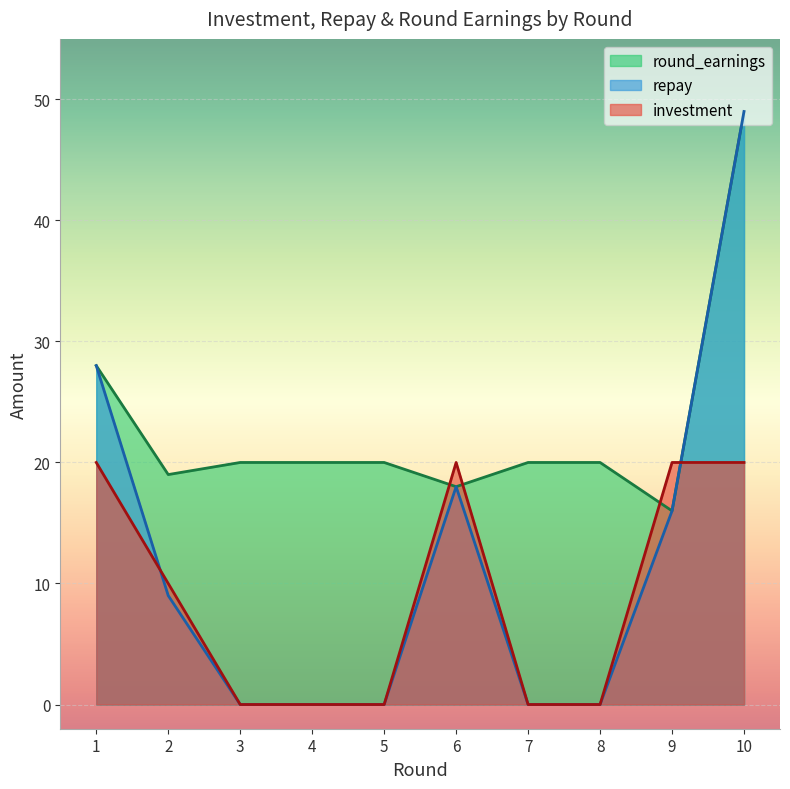

Is it true that round_earnings equals 9 at 9?

False